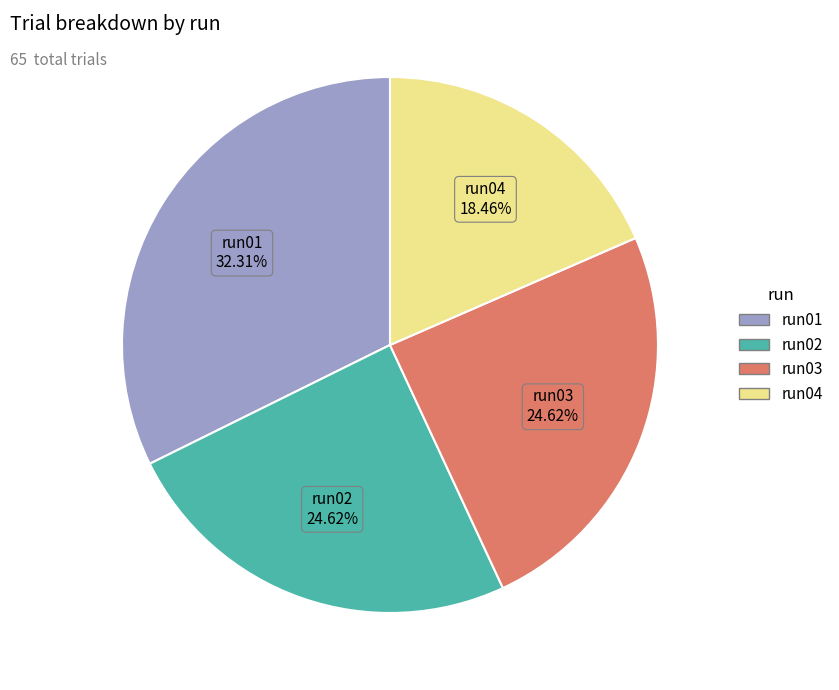

Which slice is the largest?

run01